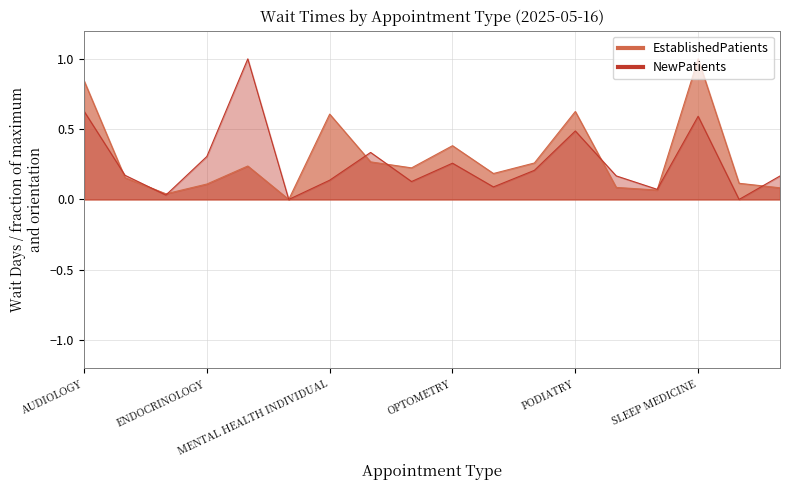

What is the difference between the maximum and second lowest values in the EstablishedPatients series?

1.0